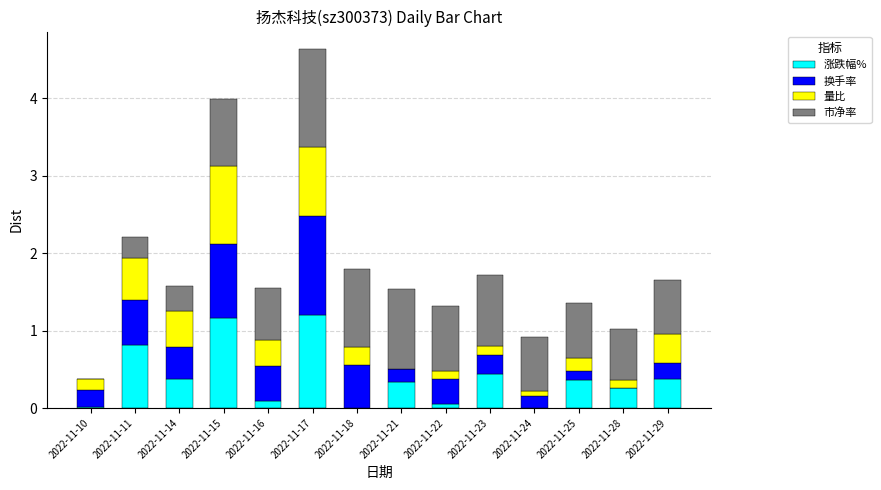

The 涨跌幅% series shows 0.1 at 2022-11-16. True or false?

False